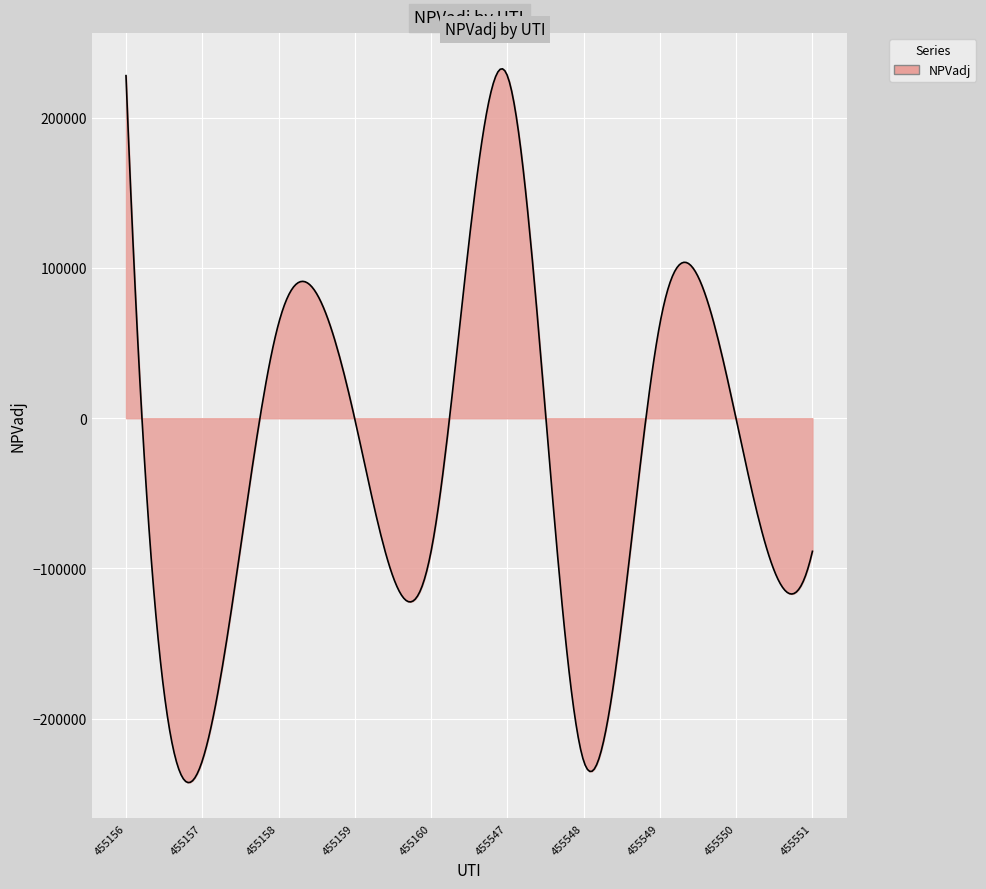

How many distinct data groups are displayed?

1